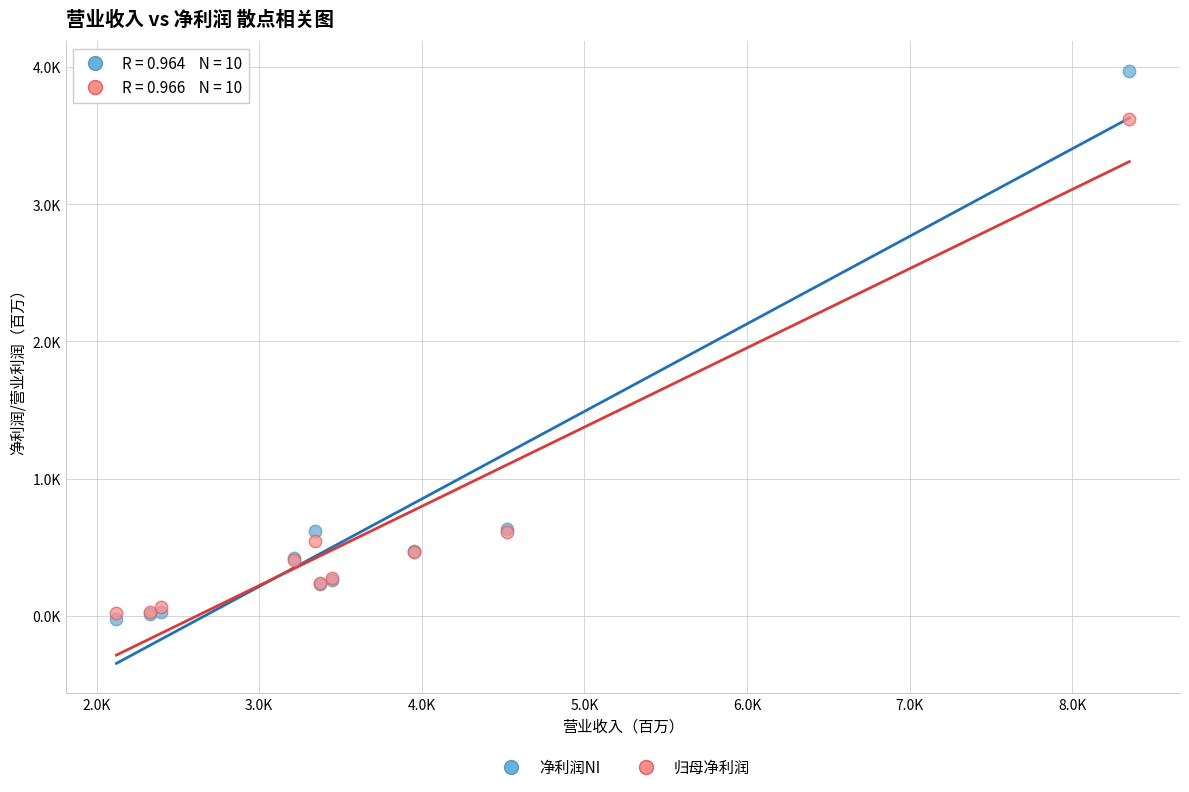

Which series contains the lowest Y value?

净利润NI